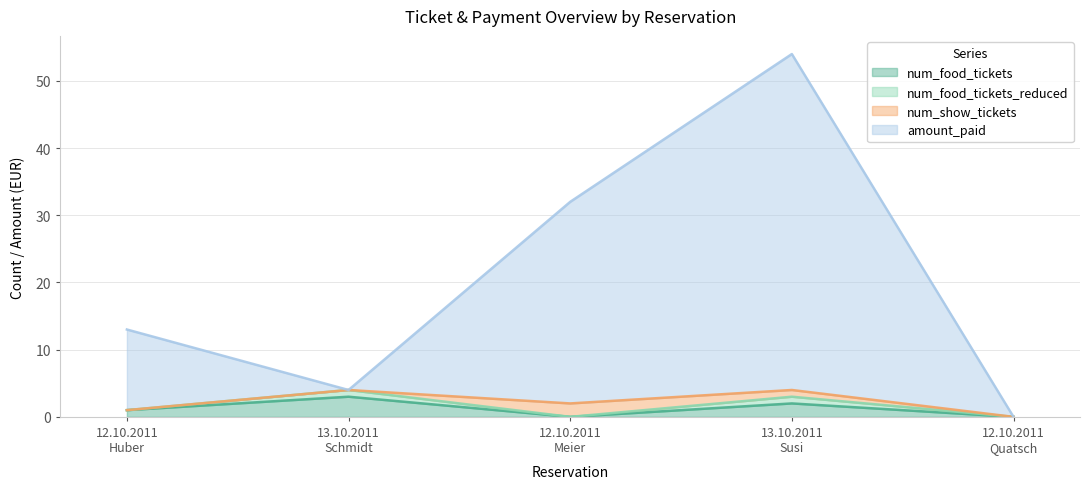

Where does the num_food_tickets series first go above 1?

13.10.2011
Schmidt